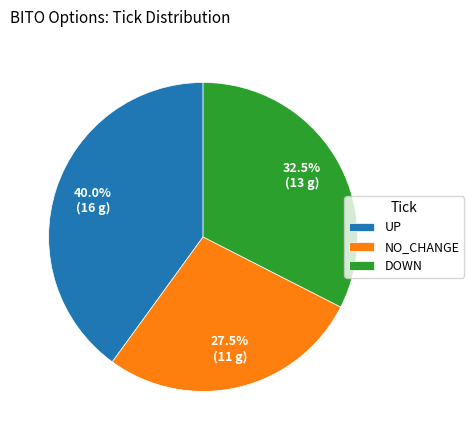

Is there any slice that represents more than half of the pie?

No